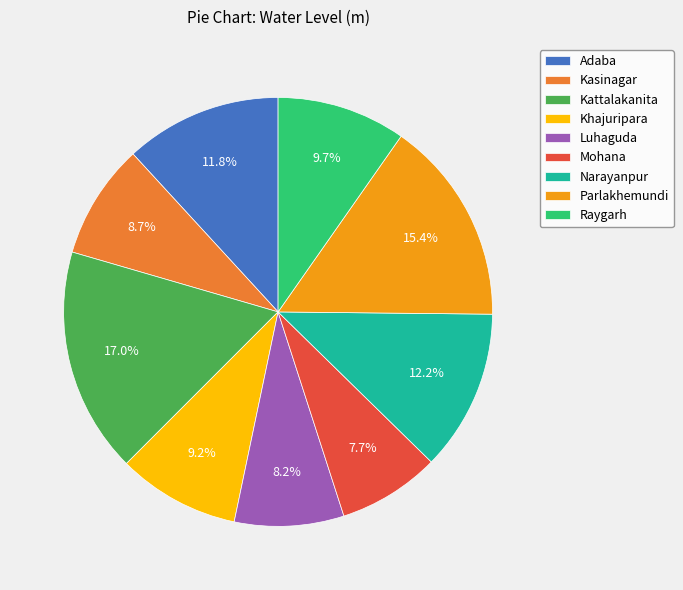

What percentage is NOT represented by Raygarh?

90.3%